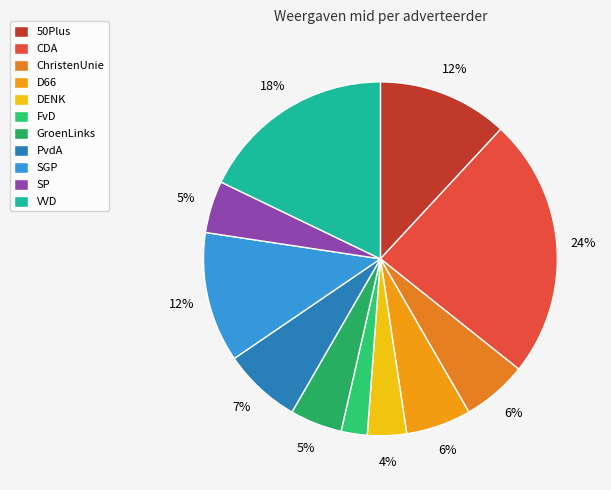

How many segments does this pie chart have?

11